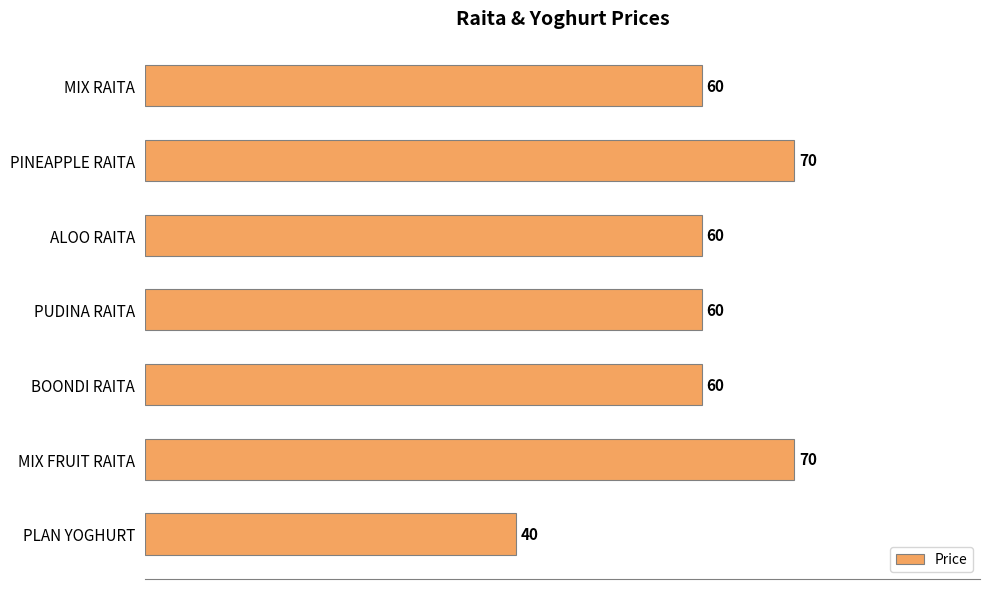

Read the value at PINEAPPLE RAITA.

70